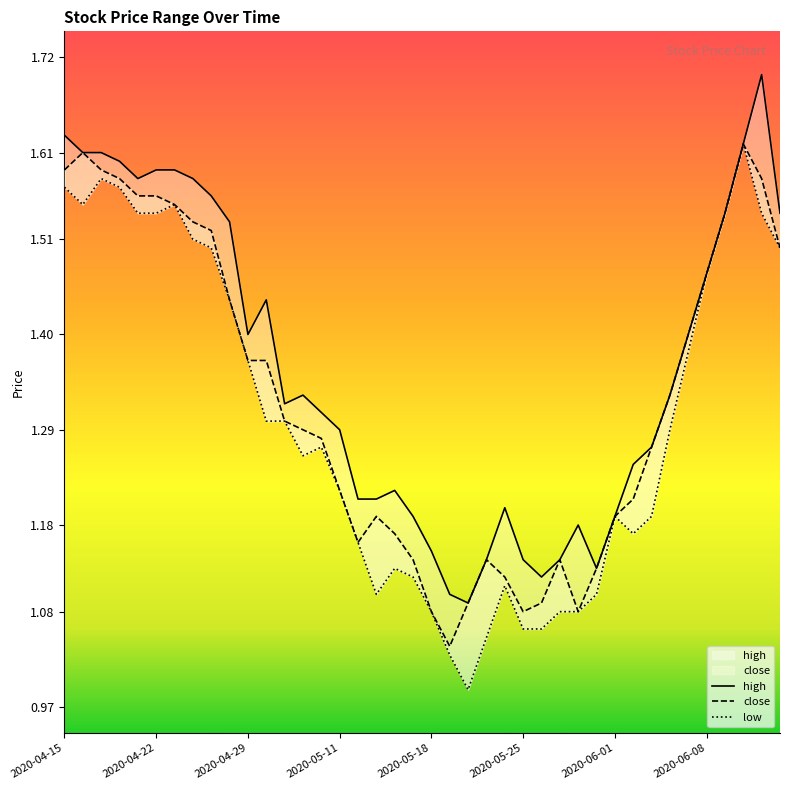

What position from the left is 2020-05-06?

13